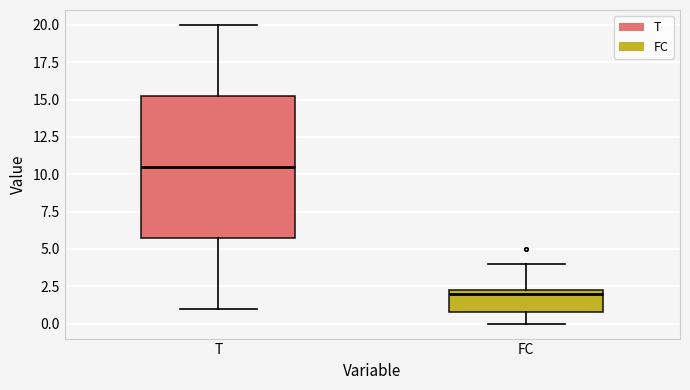

Which box has the lowest median line?

FC